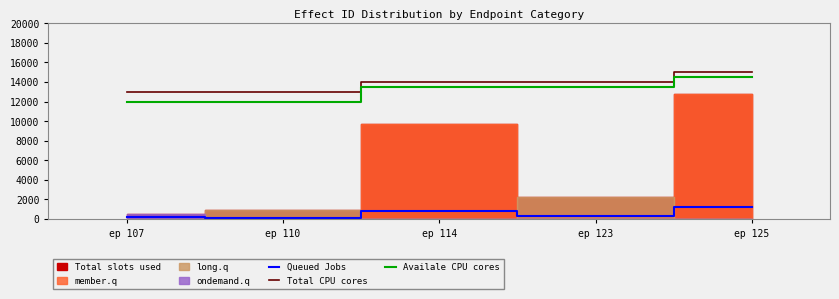

Is the value of Queued Jobs at ep 123 greater than the value of Availale CPU cores at ep 110?

No